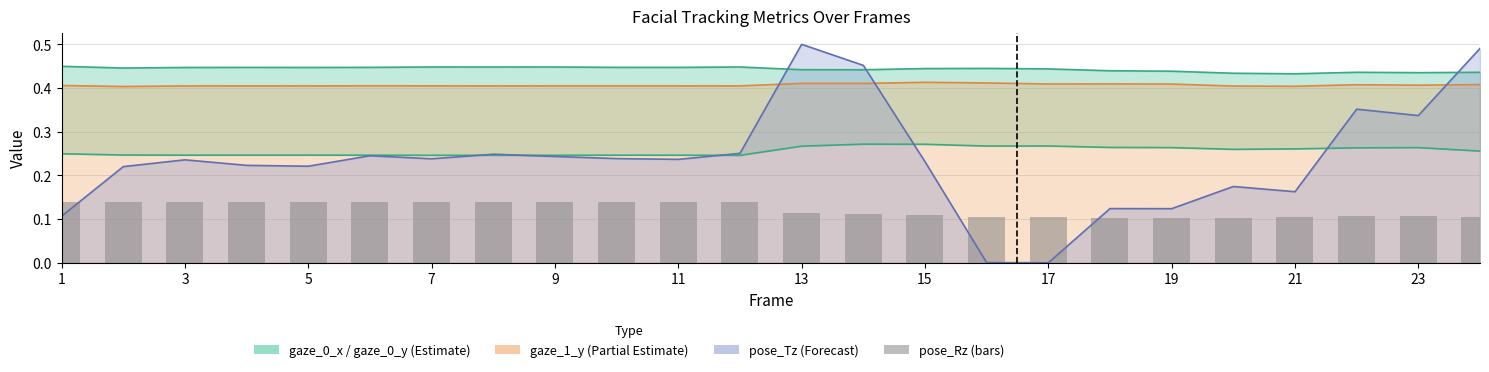

What is the sum of all values?

2.9